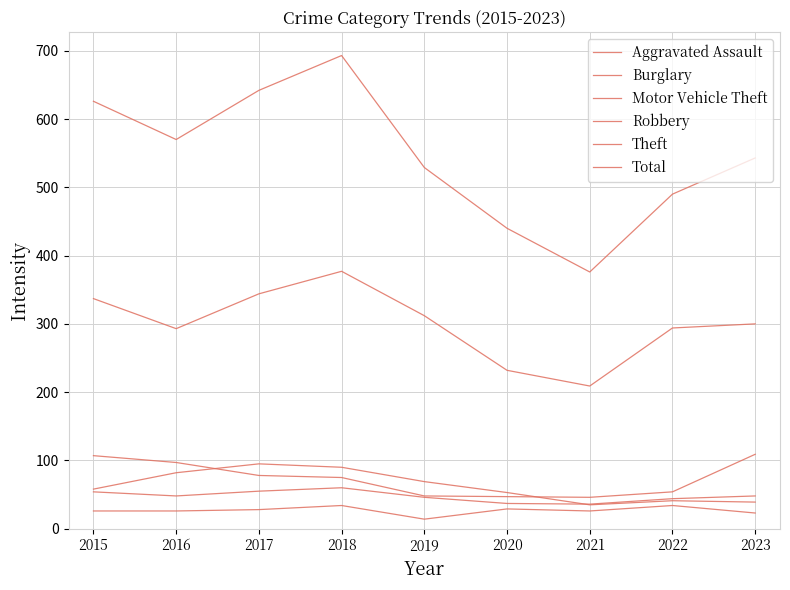

Is this an area chart (filled region under the line)?

No